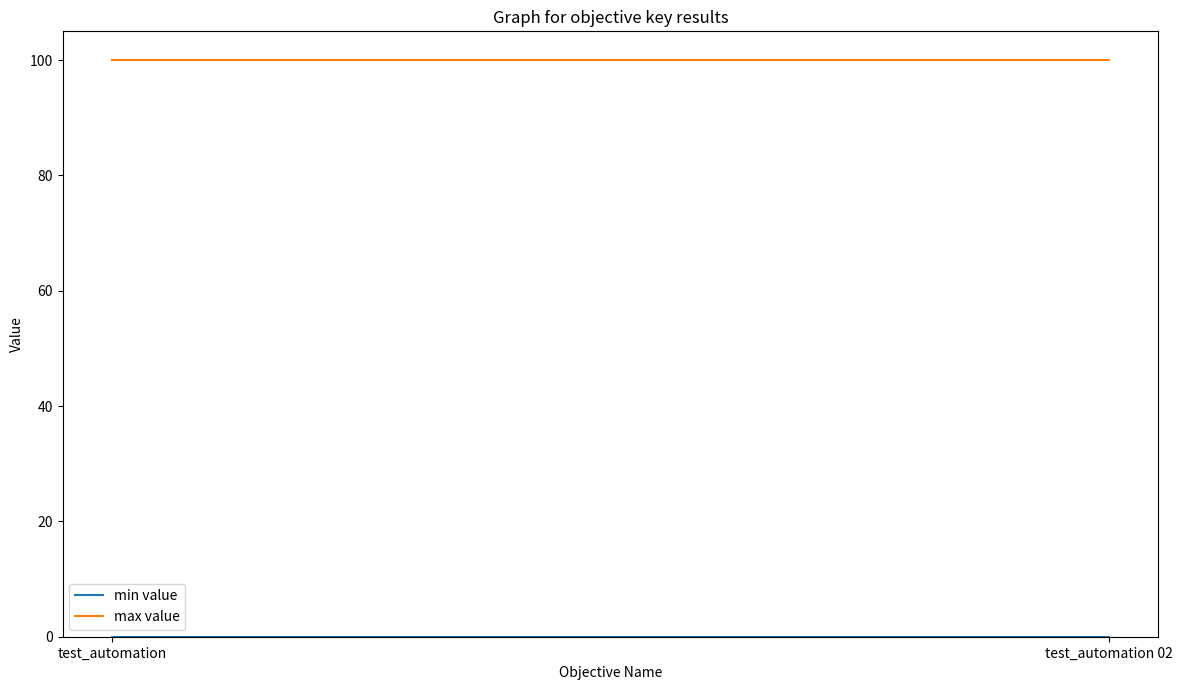

What is the value of the max value point at the 1st from the left?

100